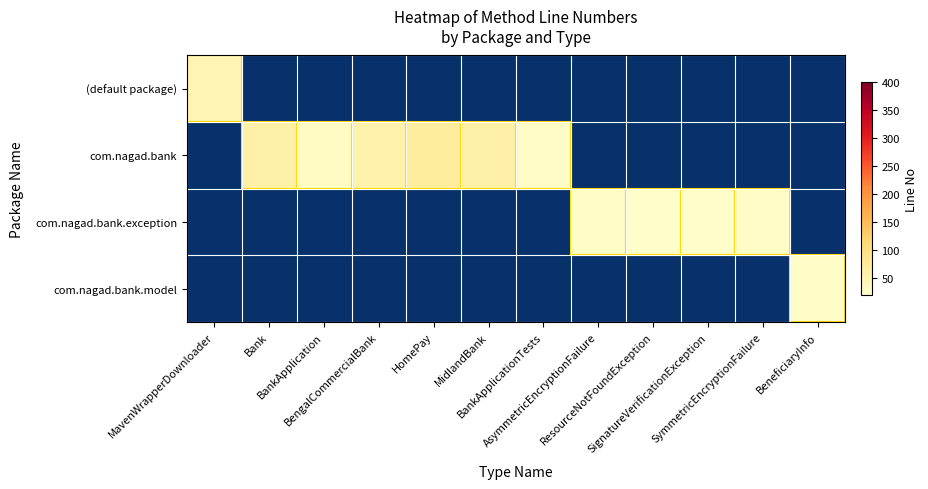

How many positive values does the (default package) series have?

1